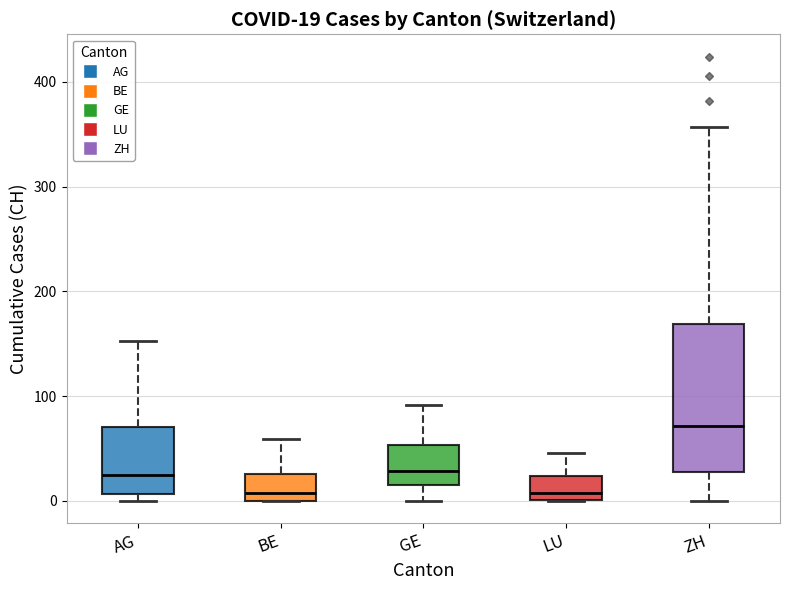

Which box is the tallest, from its lower edge to its upper edge?

ZH